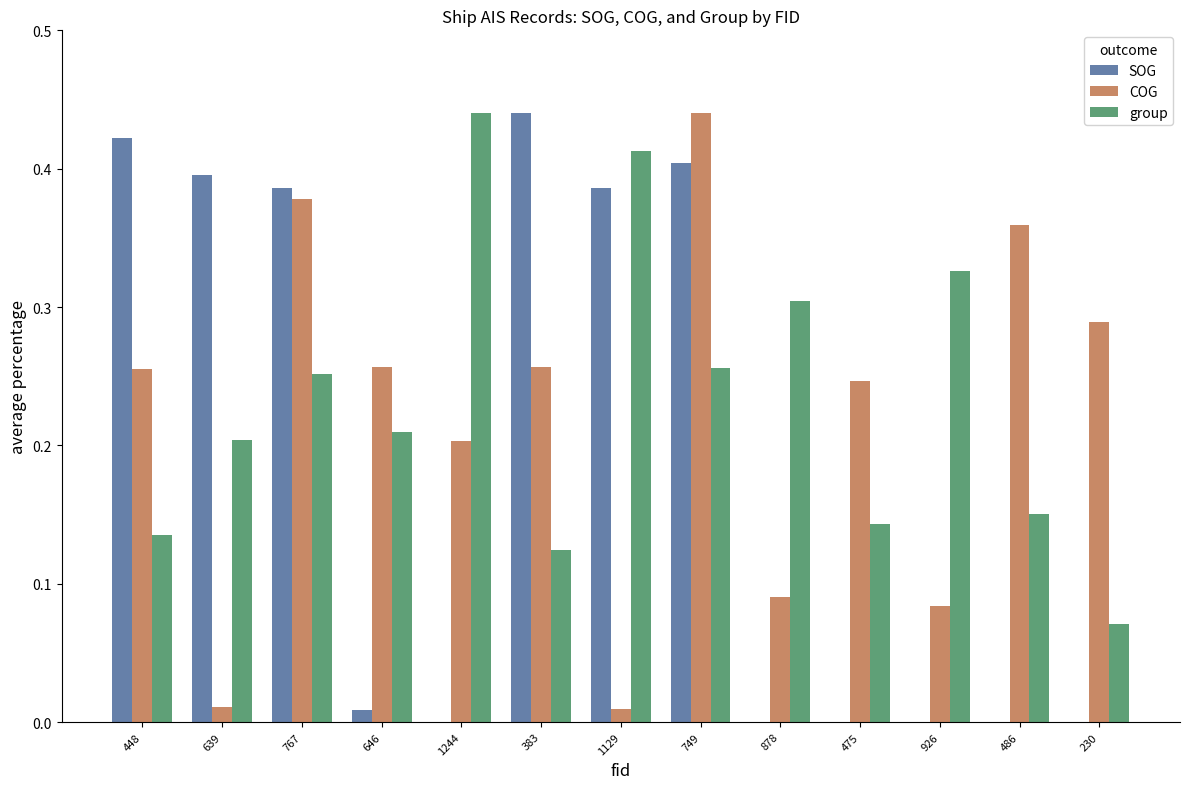

True or false: SOG has a value of -0.3 at 230.

False